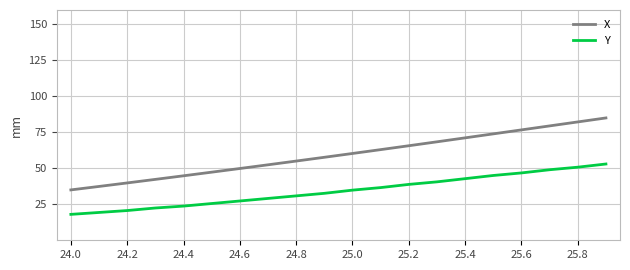

What is the maximum value shown in the chart?

85.0